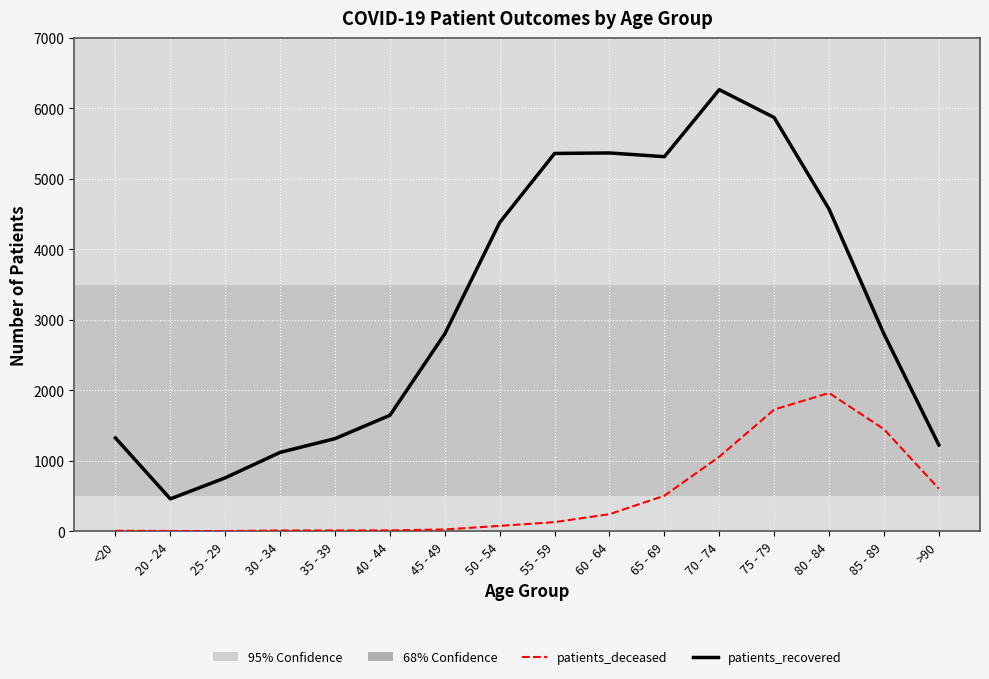

Where is patients_deceased nearest to the value 982?

70 - 74